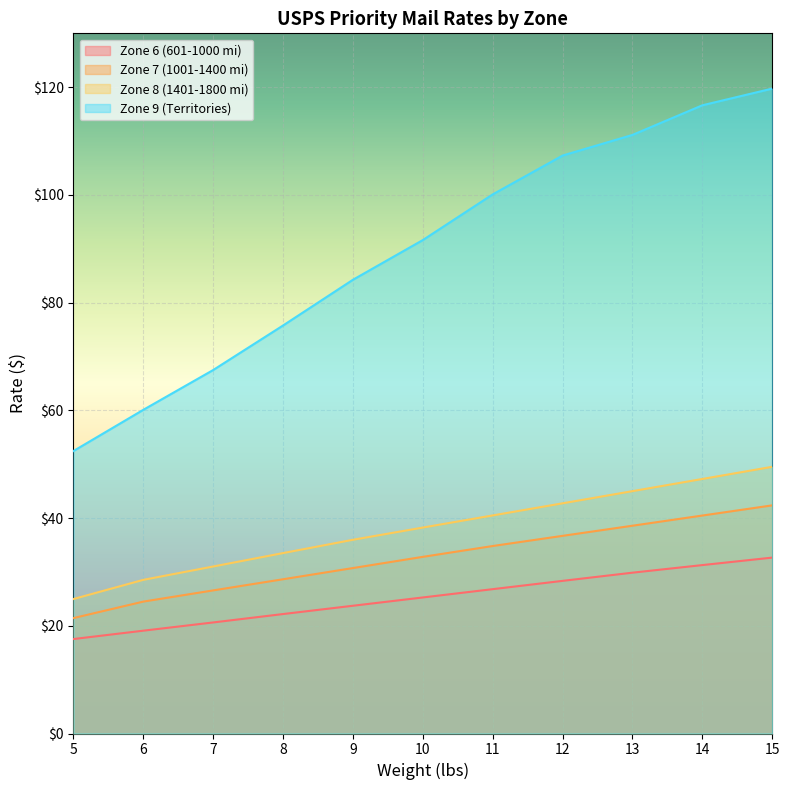

Between 6 and 15, which is larger?

15